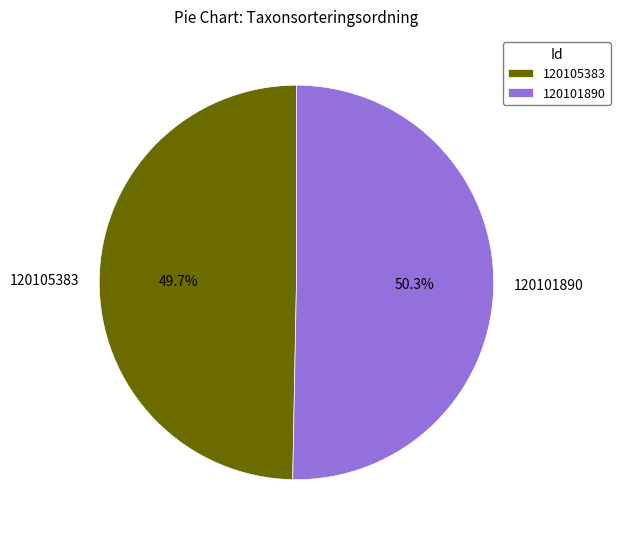

Is there a majority slice in this chart?

Yes